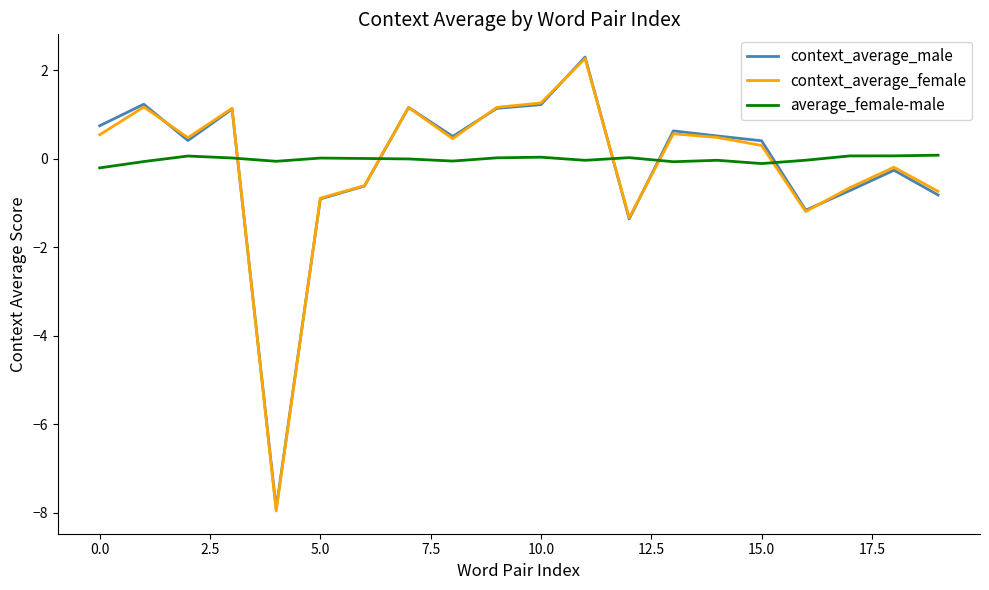

Which series has the largest range (max minus min)?

context_average_female